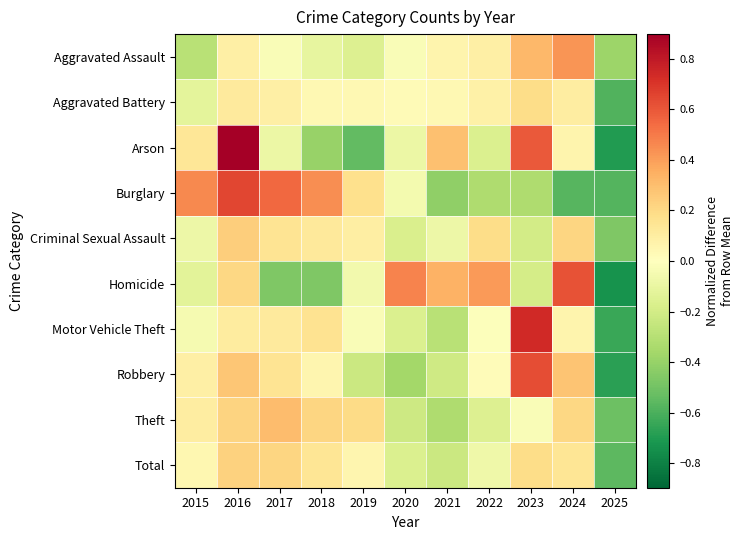

Reading left to right, transcribe all the data shown in this chart.

Aggravated Assault: 2015=-0.3	2016=0.1	2017=-0.0	2018=-0.1	2019=-0.2	2020=-0.0	2021=0.1	2022=0.1	2023=0.3	2024=0.4	2025=-0.4
Aggravated Battery: 2015=-0.1	2016=0.1	2017=0.1	2018=0.0	2019=0.0	2020=0.0	2021=0.0	2022=0.1	2023=0.2	2024=0.1	2025=-0.6
Arson: 2015=0.1	2016=0.9	2017=-0.1	2018=-0.4	2019=-0.5	2020=-0.1	2021=0.3	2022=-0.2	2023=0.6	2024=0.1	2025=-0.7
Burglary: 2015=0.5	2016=0.6	2017=0.6	2018=0.4	2019=0.2	2020=-0.1	2021=-0.4	2022=-0.3	2023=-0.3	2024=-0.6	2025=-0.6
Criminal Sexual Assault: 2015=-0.1	2016=0.2	2017=0.2	2018=0.1	2019=0.1	2020=-0.2	2021=-0.1	2022=0.2	2023=-0.2	2024=0.2	2025=-0.5
Homicide: 2015=-0.1	2016=0.2	2017=-0.5	2018=-0.5	2019=-0.1	2020=0.5	2021=0.3	2022=0.4	2023=-0.2	2024=0.6	2025=-0.7
Motor Vehicle Theft: 2015=-0.0	2016=0.1	2017=0.1	2018=0.2	2019=-0.0	2020=-0.2	2021=-0.3	2022=-0.0	2023=0.7	2024=0.1	2025=-0.6
Robbery: 2015=0.1	2016=0.3	2017=0.2	2018=0.0	2019=-0.2	2020=-0.4	2021=-0.2	2022=0.0	2023=0.6	2024=0.3	2025=-0.7
Theft: 2015=0.1	2016=0.2	2017=0.3	2018=0.2	2019=0.2	2020=-0.2	2021=-0.3	2022=-0.2	2023=-0.0	2024=0.2	2025=-0.5
Total: 2015=0.0	2016=0.2	2017=0.2	2018=0.1	2019=0.1	2020=-0.2	2021=-0.2	2022=-0.1	2023=0.2	2024=0.1	2025=-0.6